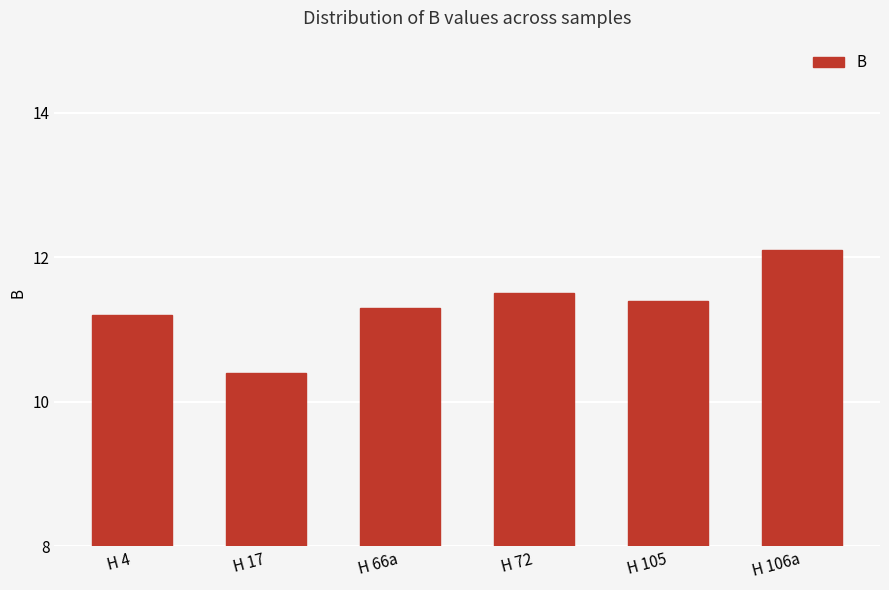

What is the difference between the maximum and second lowest values?

0.9